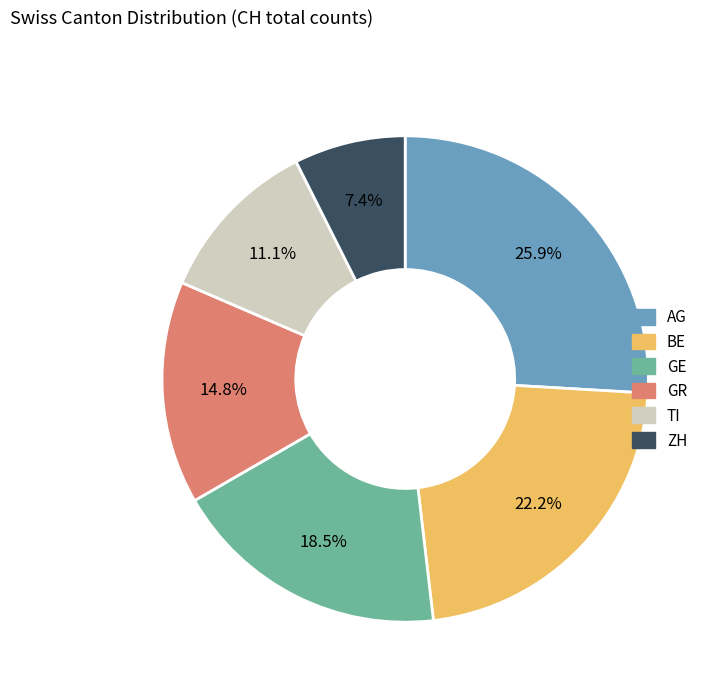

Which has a higher value, AG or GR?

AG